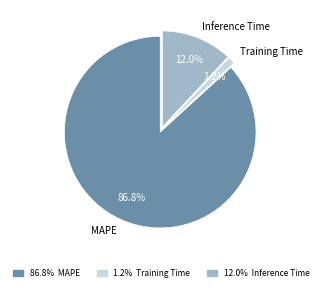

Is there a majority slice in this chart?

Yes